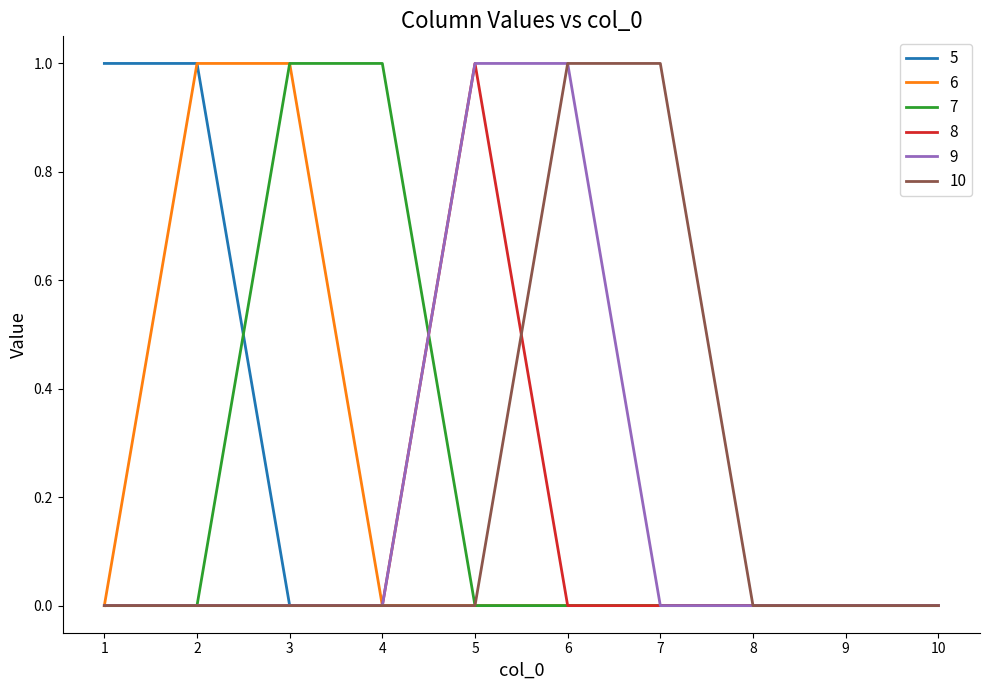

True or false: 6 has a value of 0 at 8.

True